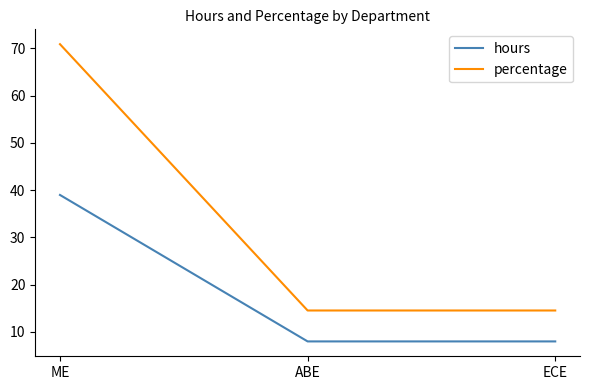

Does the chart display data point markers on the line(s)?

No